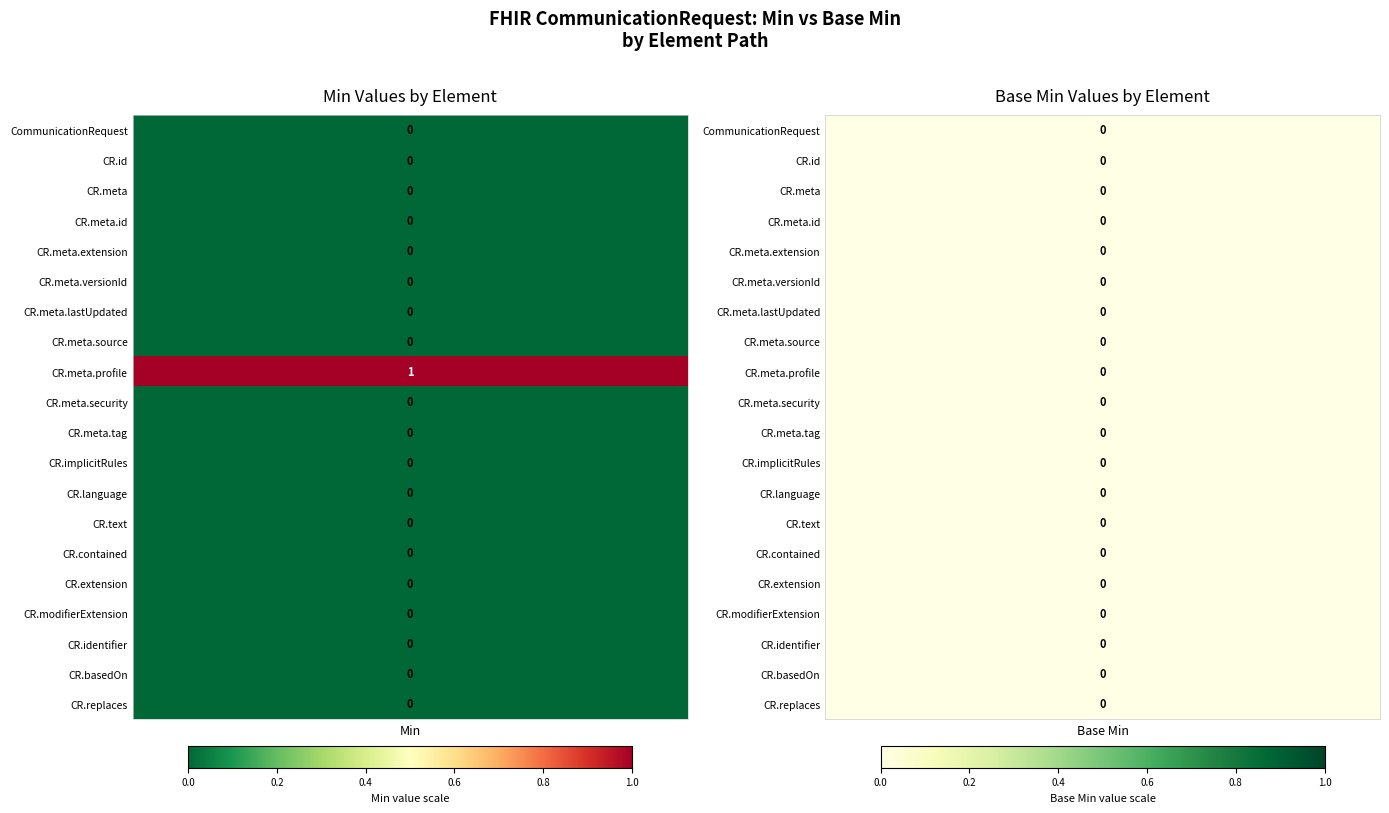

Rank the categories by Min value from lowest to highest.

0, 1, 2, 3, 4, 5, 6, 7, 9, 10, 11, 12, 13, 14, 15, 16, 17, 18, 19, 8